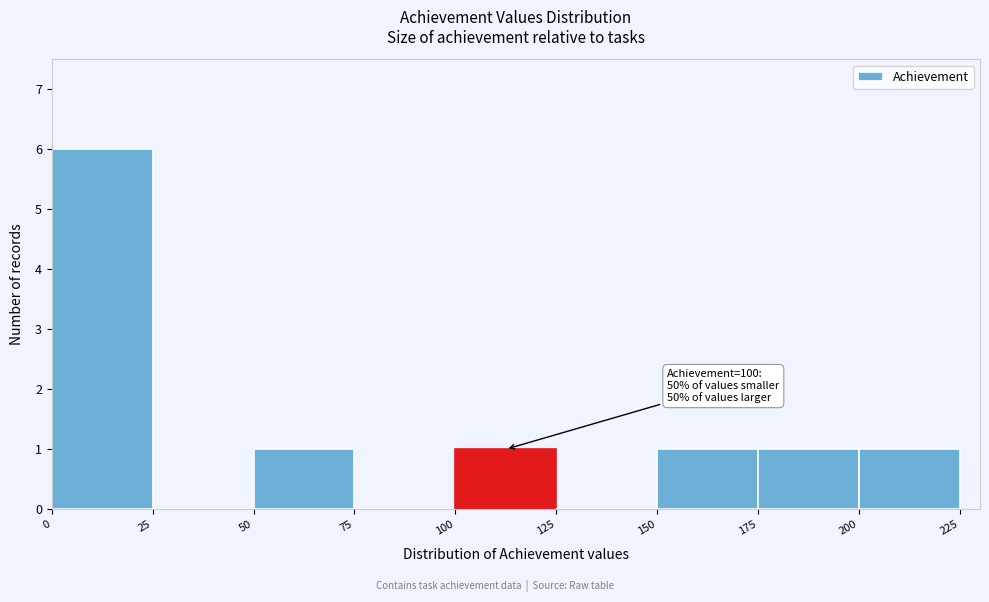

Over which range of the x-axis is the bar tallest?

0 to 25